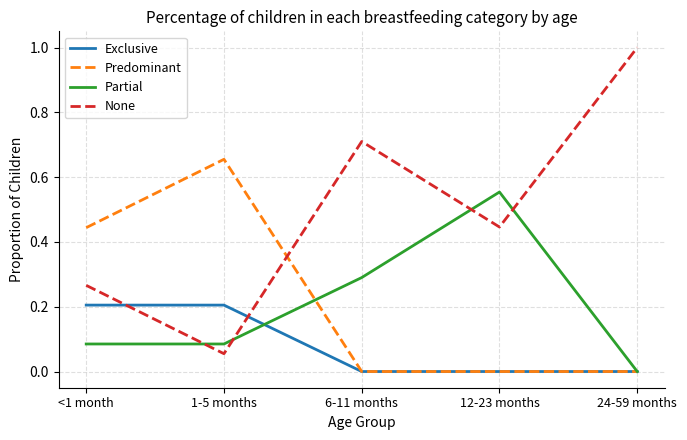

Is the value of Partial at <1 month greater than the value of Exclusive at 1-5 months?

No